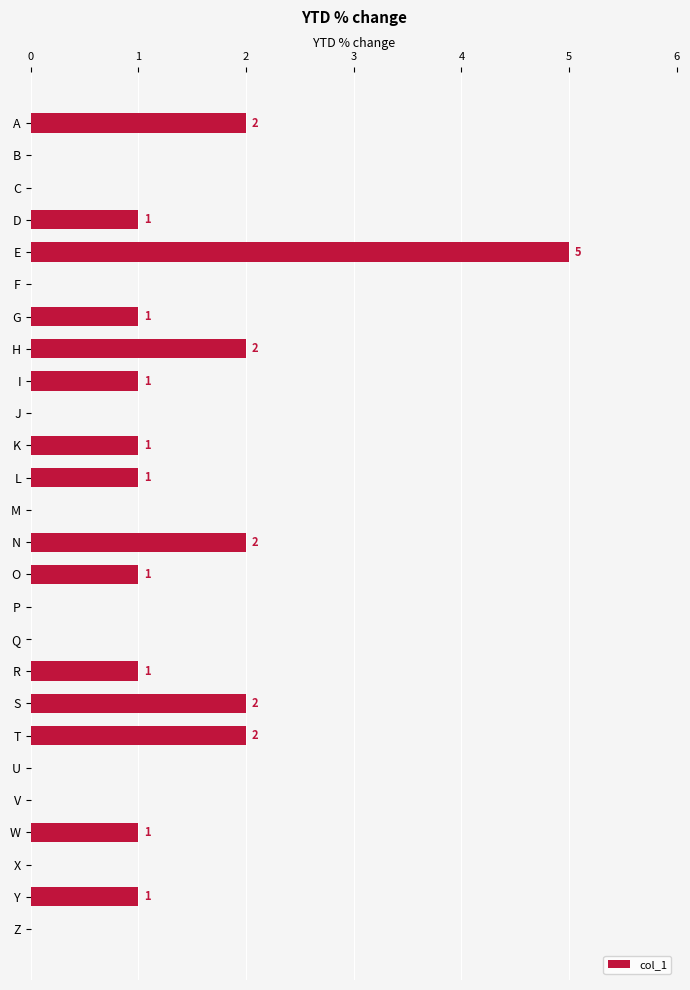

What is the average value?

1